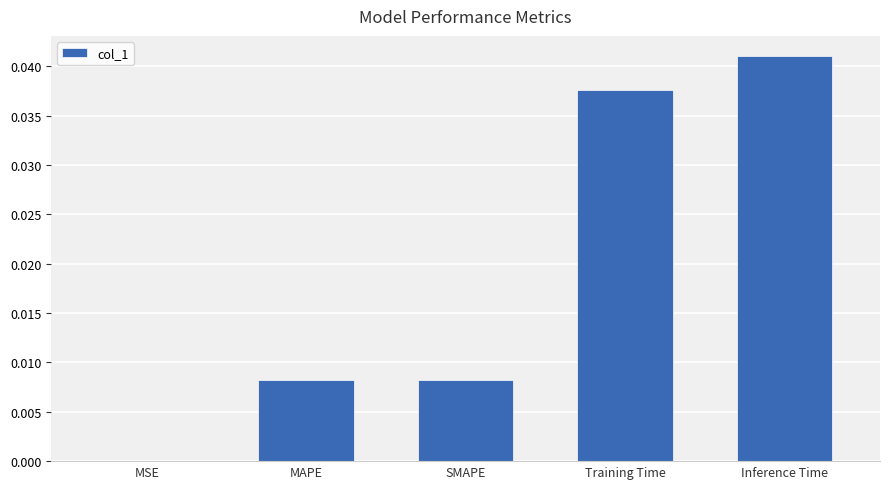

Between MSE and Training Time, which is larger?

Training Time